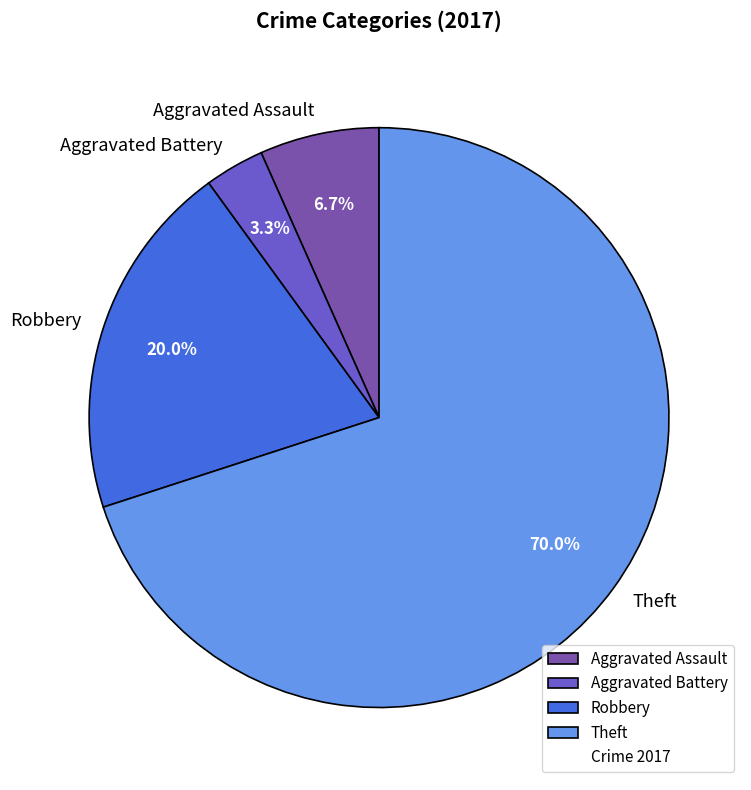

Which has a higher value, Robbery or Aggravated Battery?

Robbery